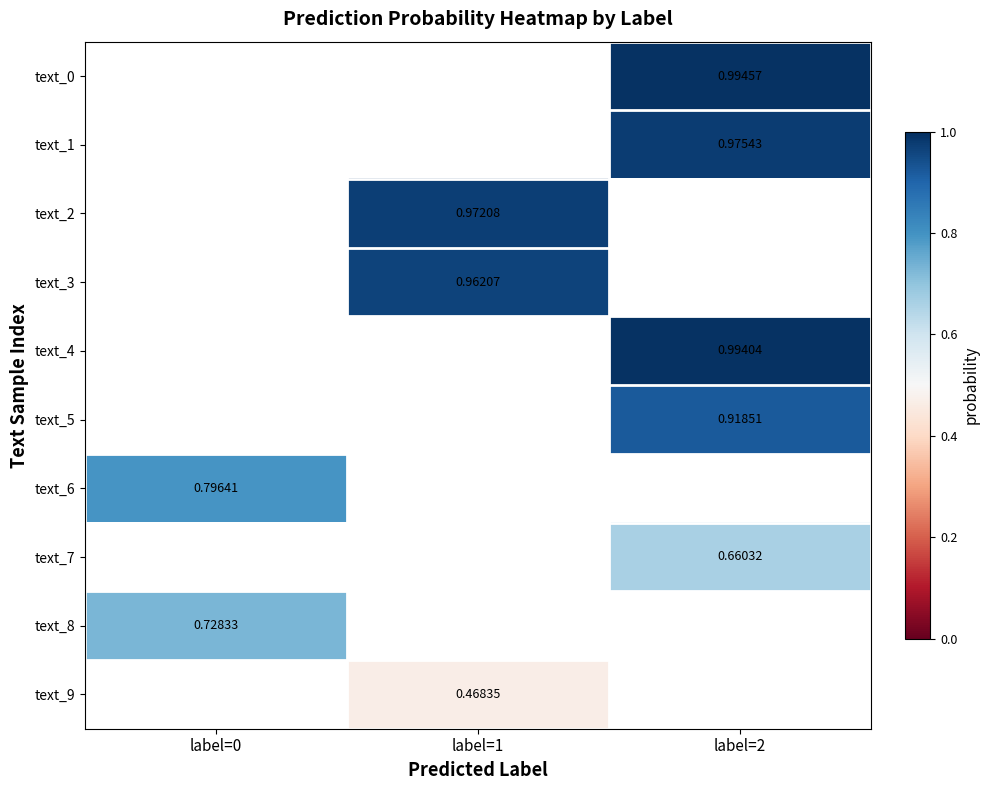

What value does the text_8 series have at label=0?

0.7